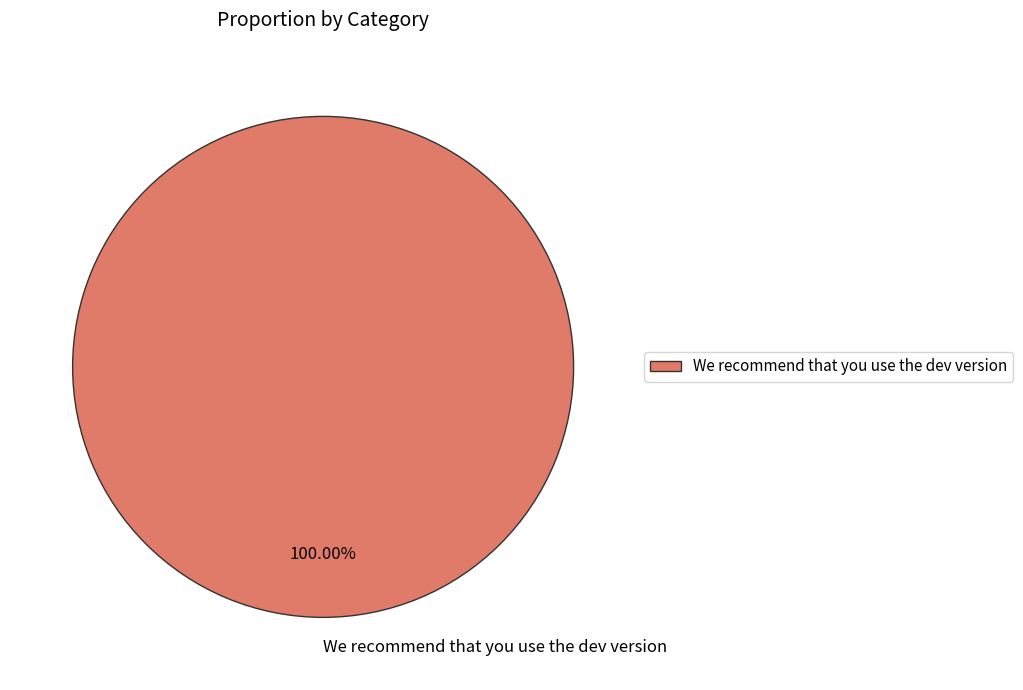

How many segments does this pie chart have?

1